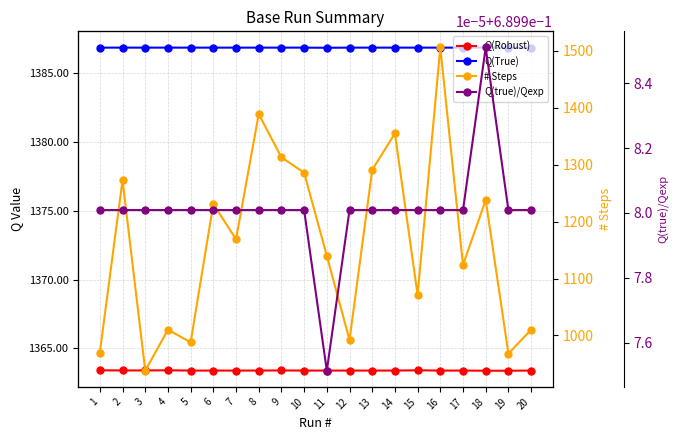

How many lines are shown in the chart?

4